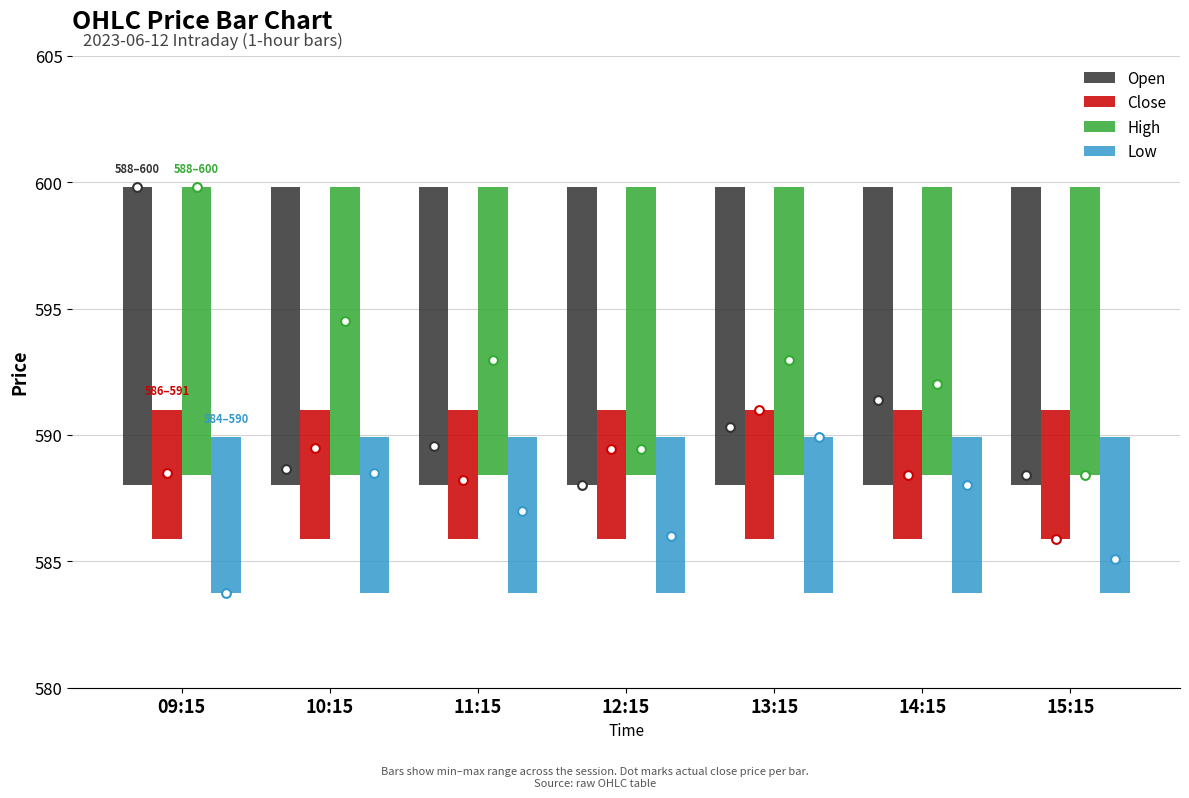

At which category is the sum across all series the highest?

09:15